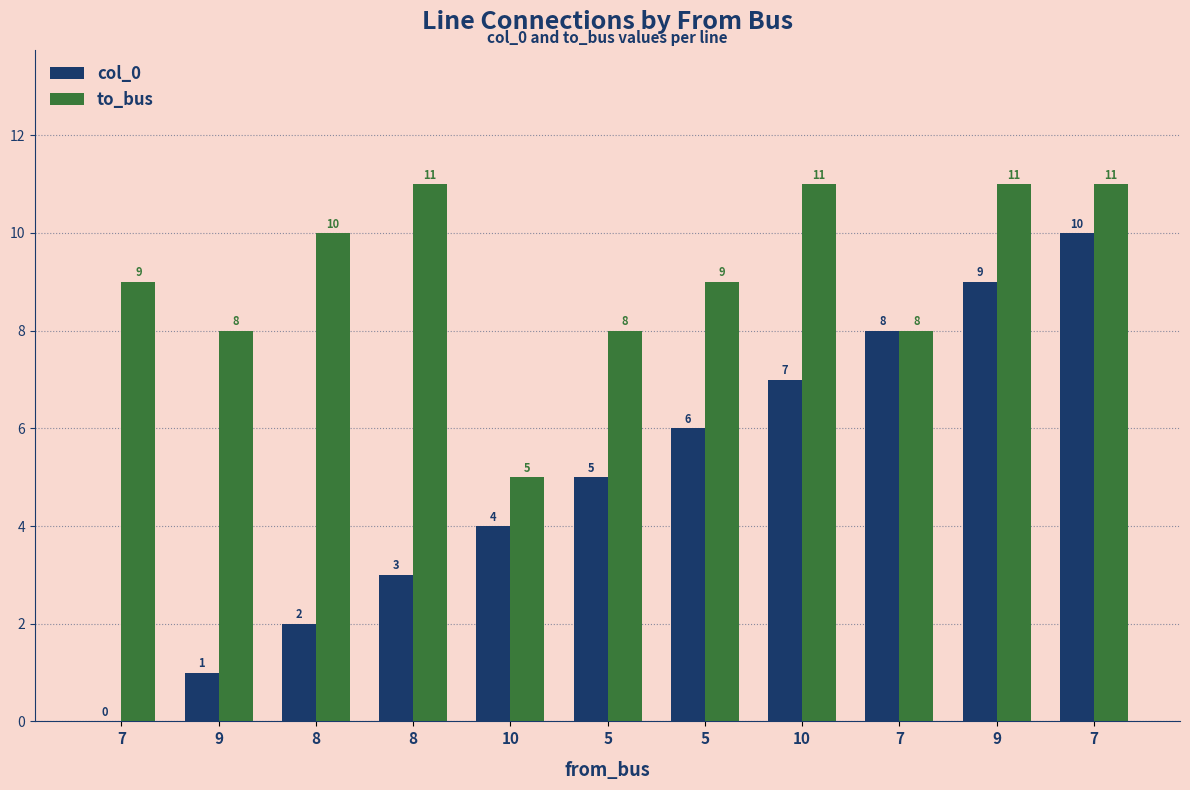

What are all the series names shown in the legend?

col_0, to_bus